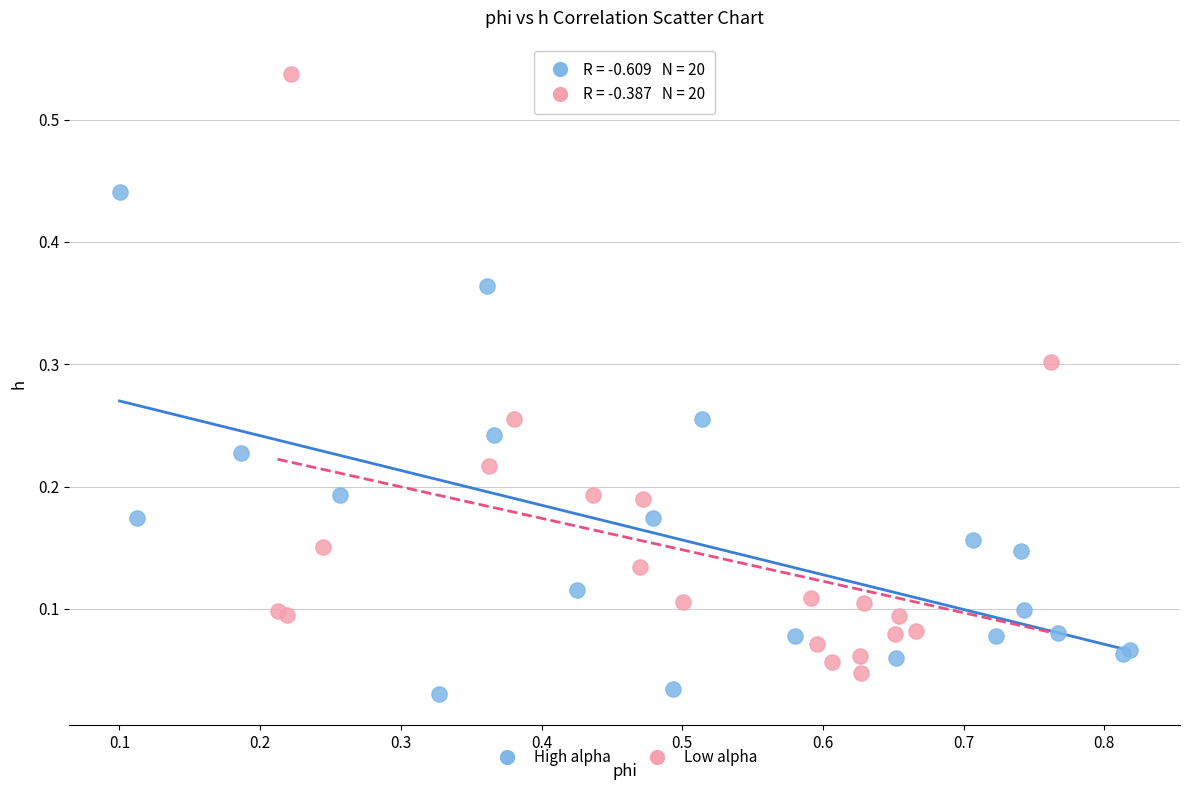

Which series contains the highest Y value?

Low alpha